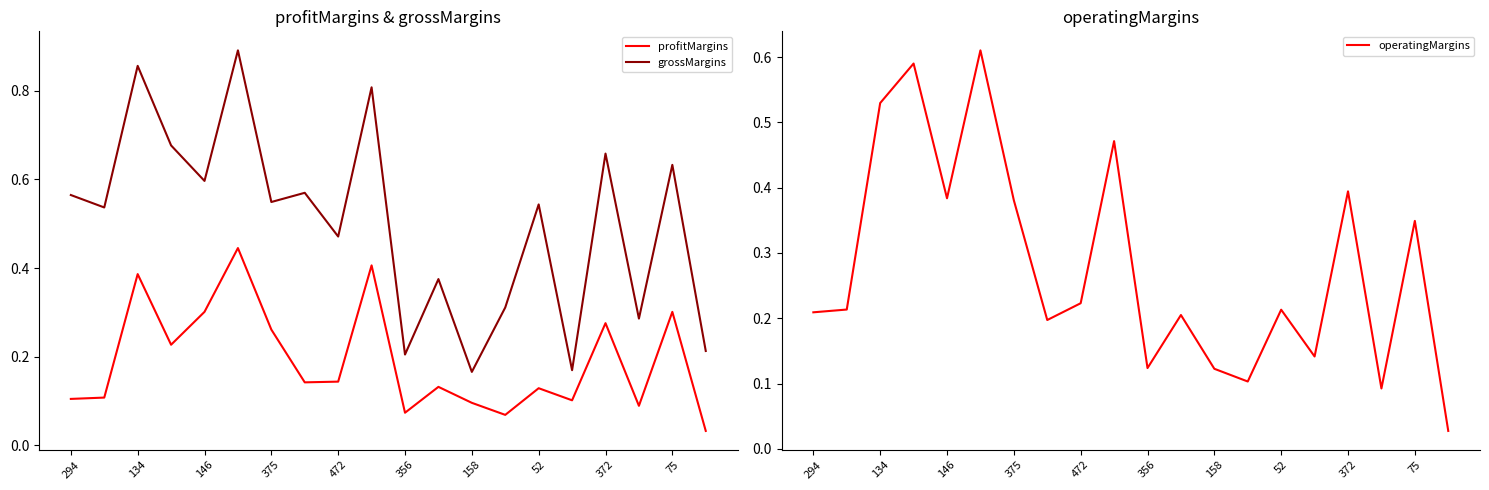

Which series has the largest total across all categories?

grossMargins